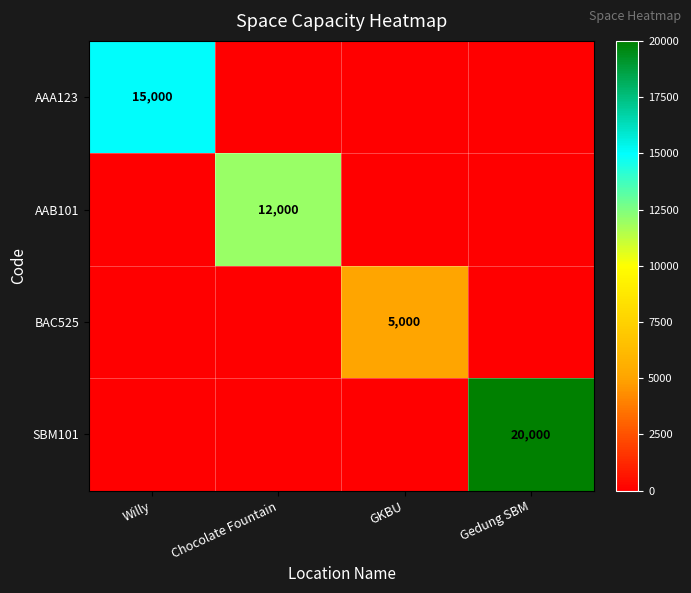

The AAA123 series shows 25880 at Willy. True or false?

False